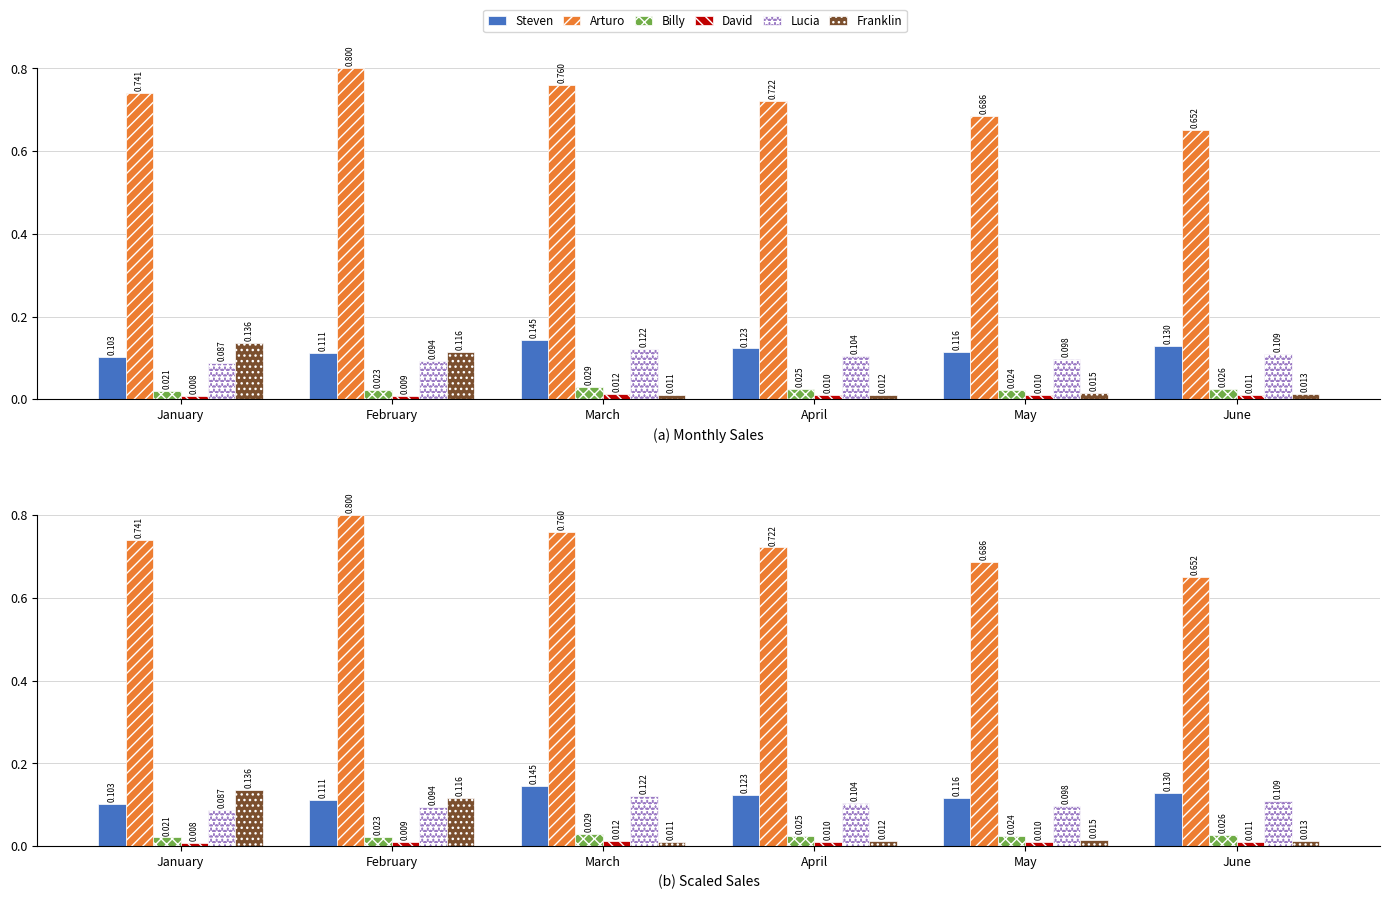

How many bars are there in each group?

6